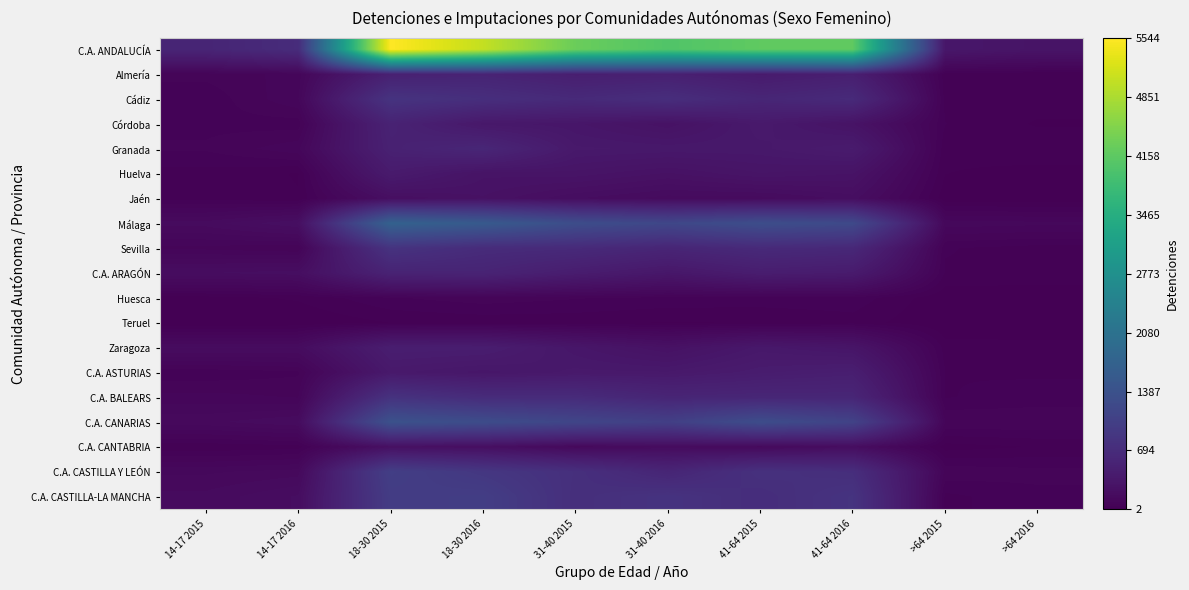

Which series changed the most between 18-30 2016 and 31-40 2015?

C.A. ANDALUCÍA